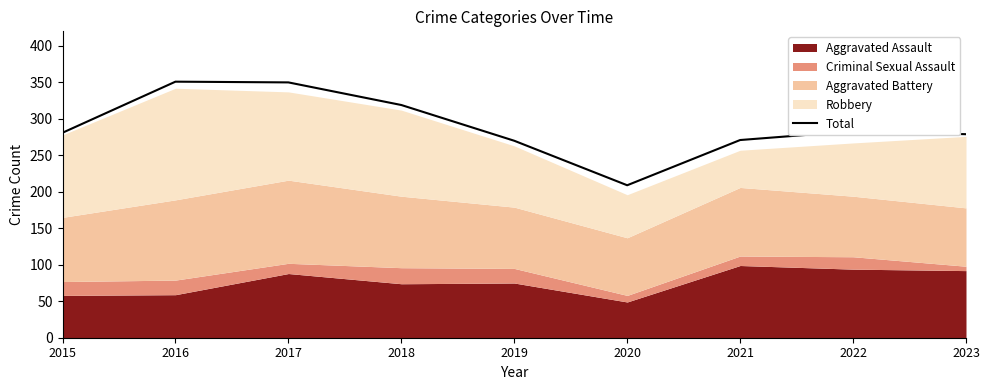

What is the change in value from 2015 to 2017?

+69